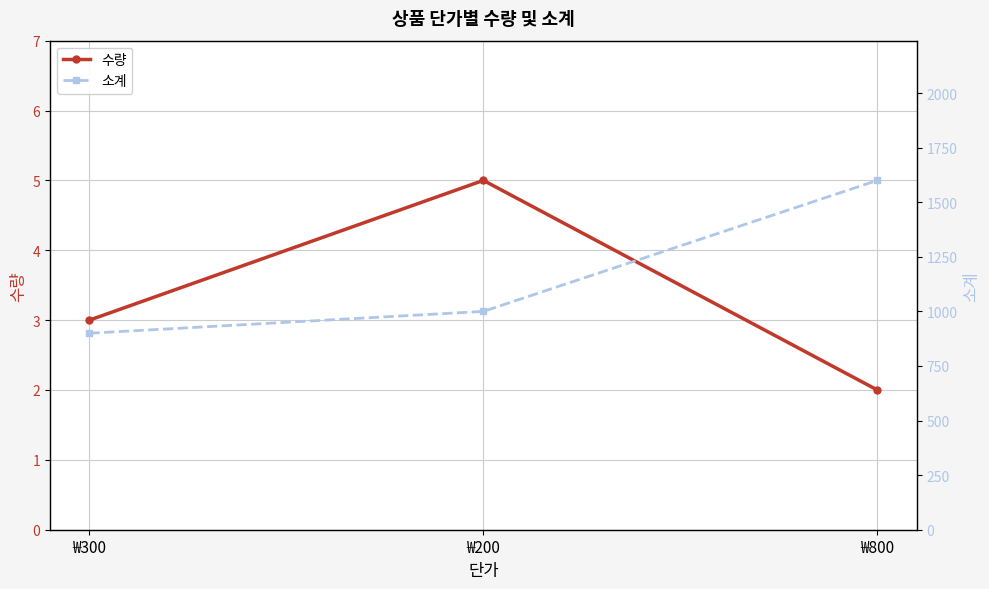

What is the label of the 1st point from the right?

₩800